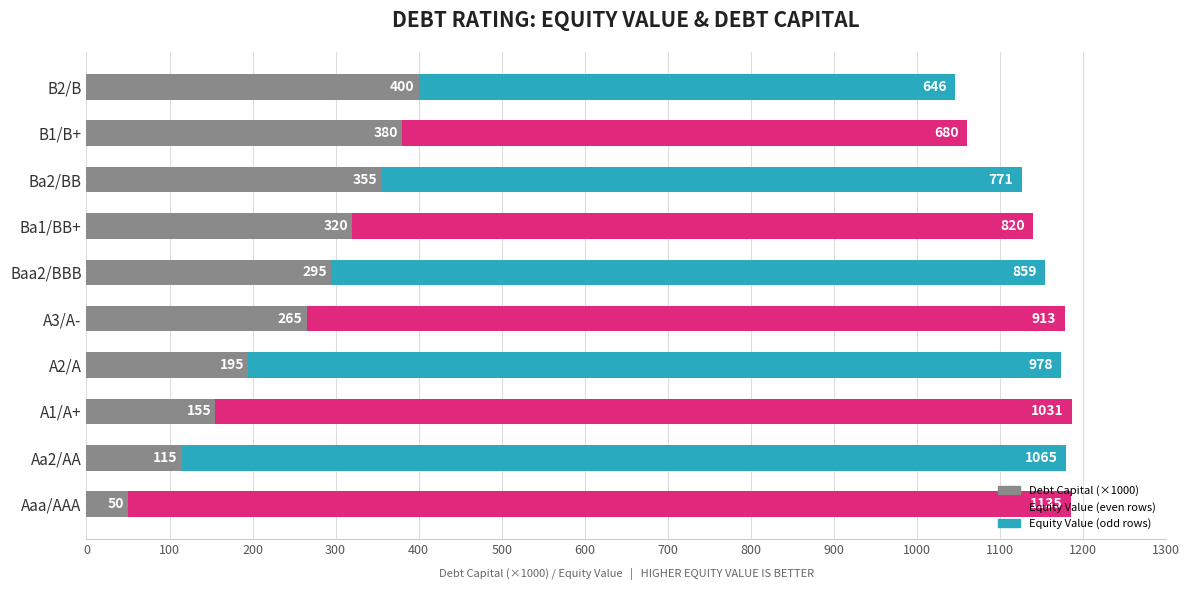

At which category is the sum across all series the highest?

A1/A+